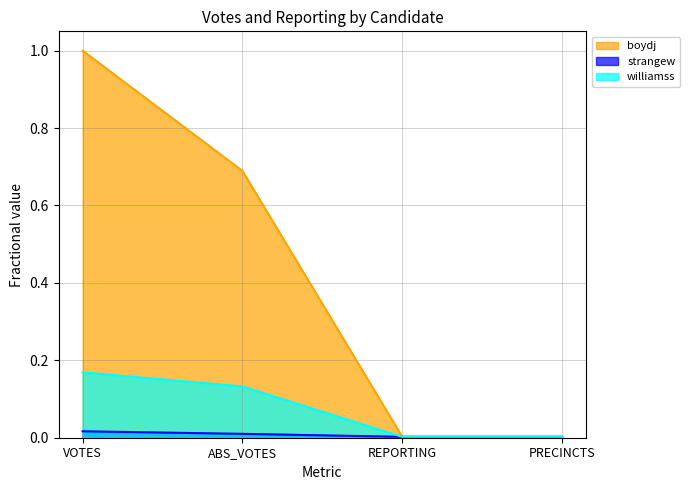

What is the spread (max minus min) of values at ABS_VOTES?

0.7